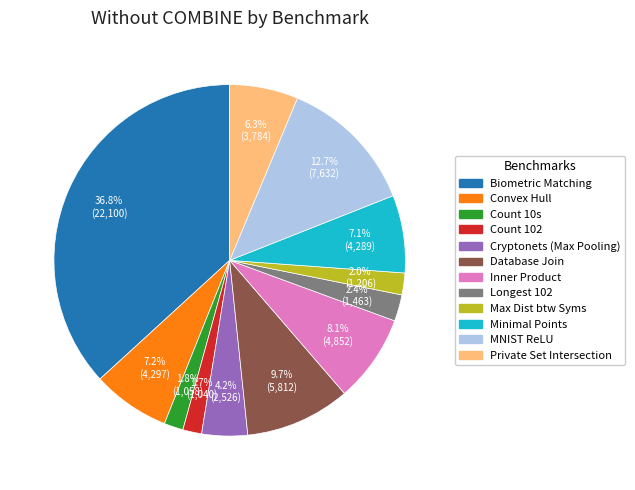

Does Inner Product account for over 50% of the chart?

No